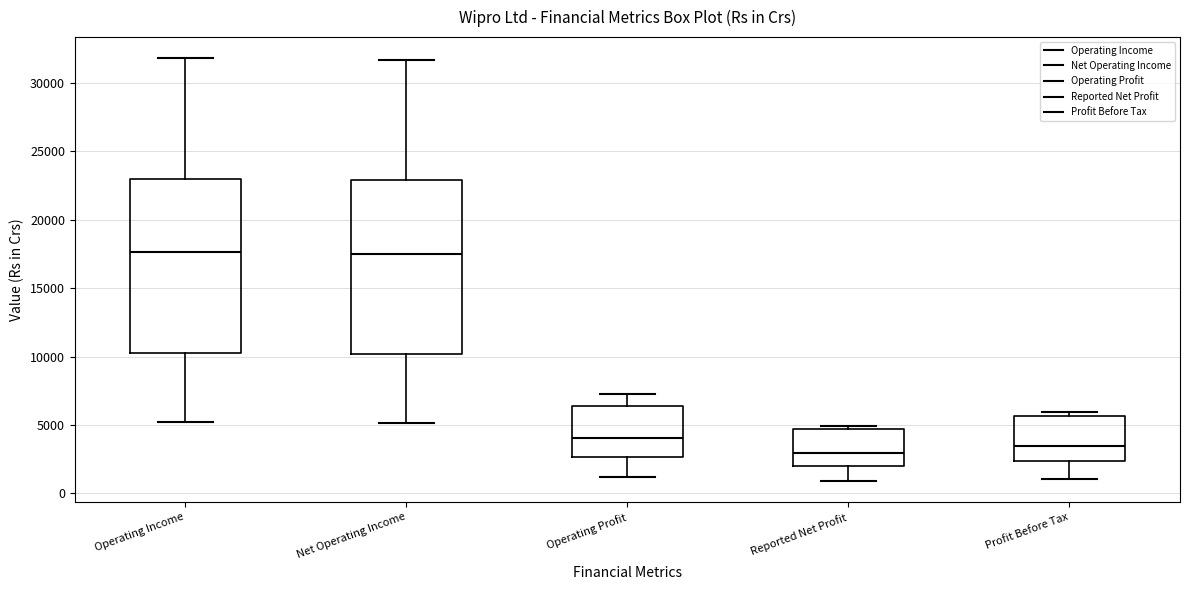

Reading left to right, transcribe this box plot: for each box, give where its median line is, the range the box spans, and where its two whiskers end, as read against the y-axis. The values are not printed on the chart, so give them approximately, as read against the axis.

Operating Income: median 17500, box 10500 to 23000, whiskers 5000 to 32000
Net Operating Income: median 17500, box 10000 to 23000, whiskers 5000 to 31500
Operating Profit: median 4000, box 2500 to 6500, whiskers 1000 to 7500
Reported Net Profit: median 3000, box 2000 to 4500, whiskers 1000 to 5000
Profit Before Tax: median 3500, box 2500 to 5500, whiskers 1000 to 6000